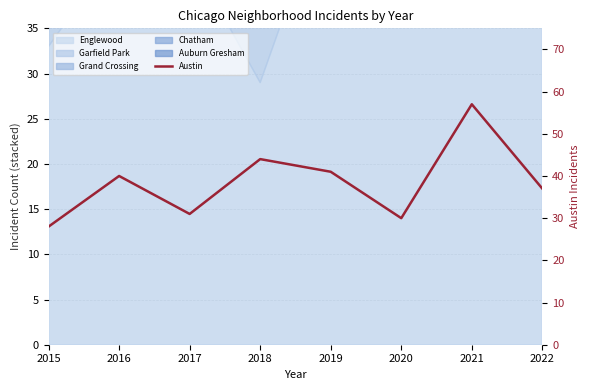

Reading left to right, transcribe all the data shown in this chart.

2015=28	2016=40	2017=31	2018=44	2019=41	2020=30	2021=57	2022=37